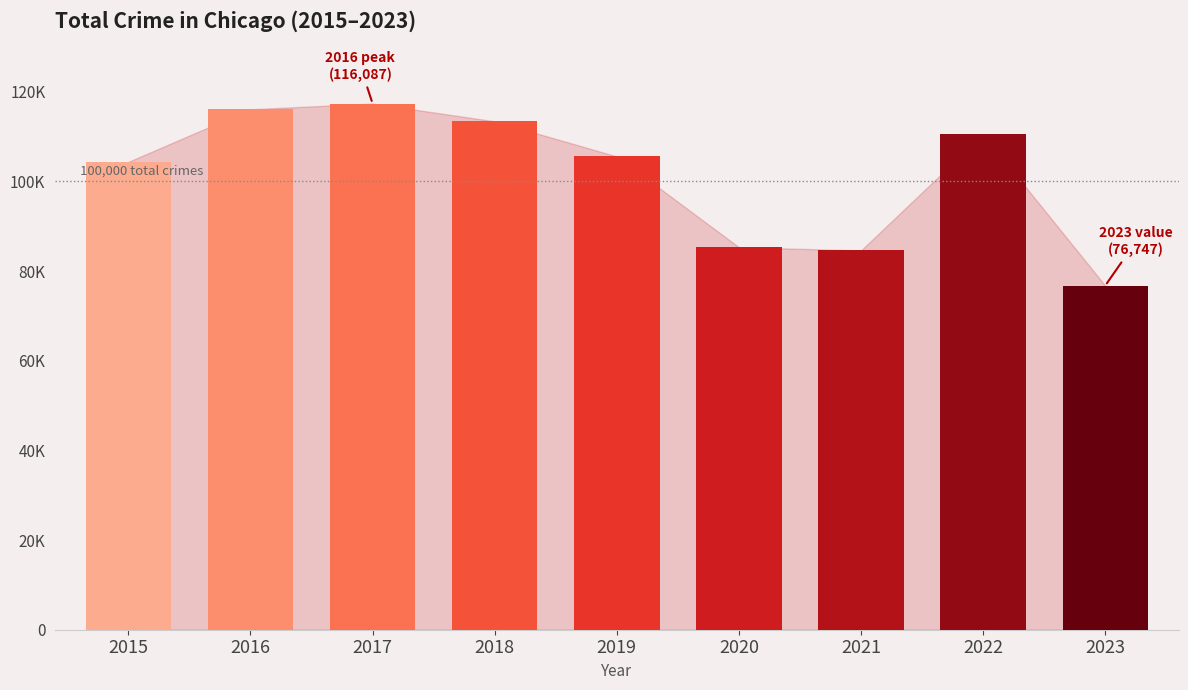

The value at 2020 is 85317. True or false?

True